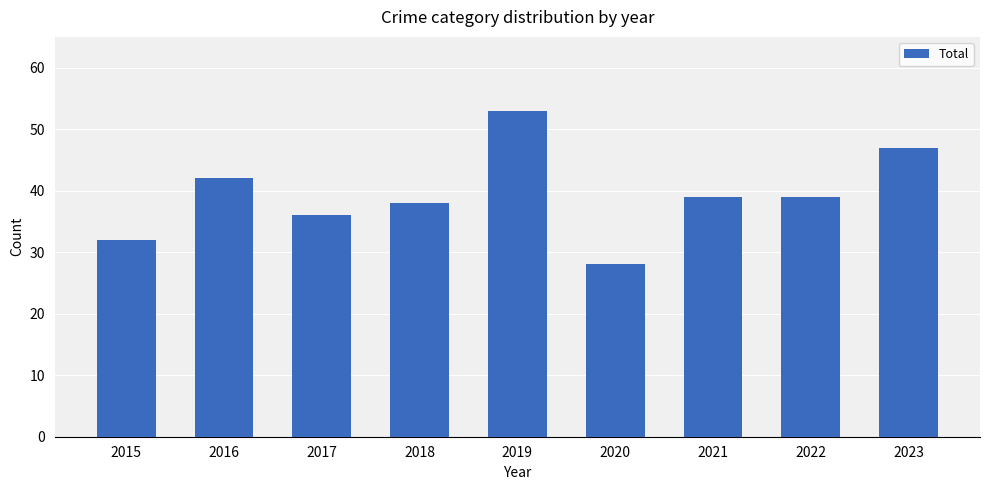

Which has a higher value, 2023 or 2021?

2023